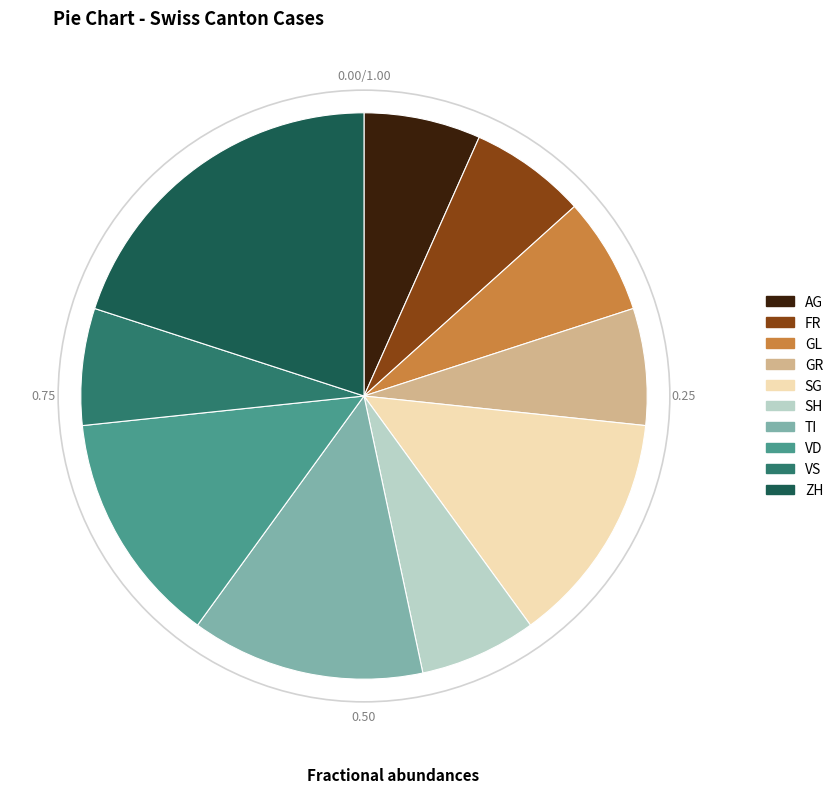

How many segments does this pie chart have?

10